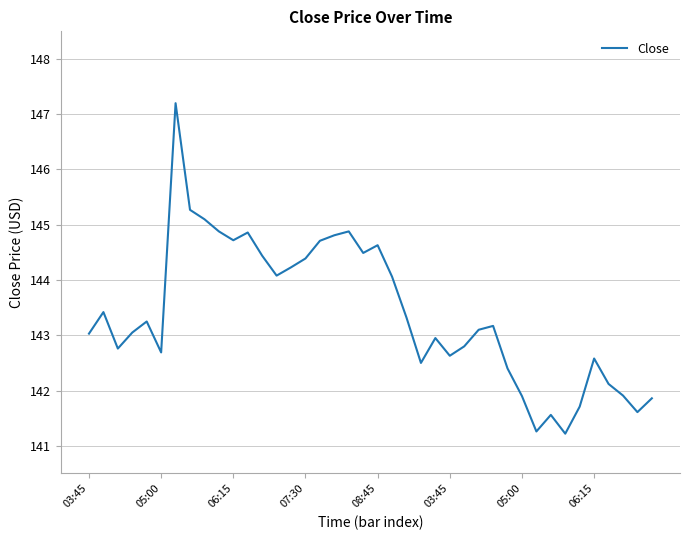

What is the maximum value shown in the chart?

147.2